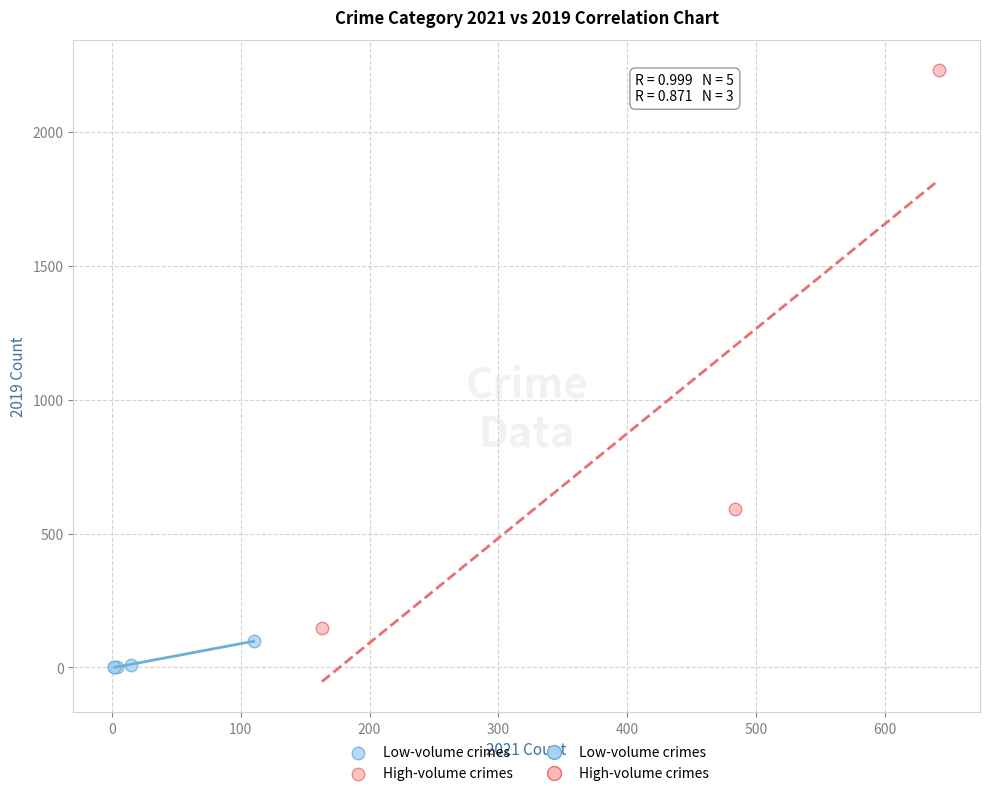

Which series has the largest Y range (max minus min)?

High-volume crimes